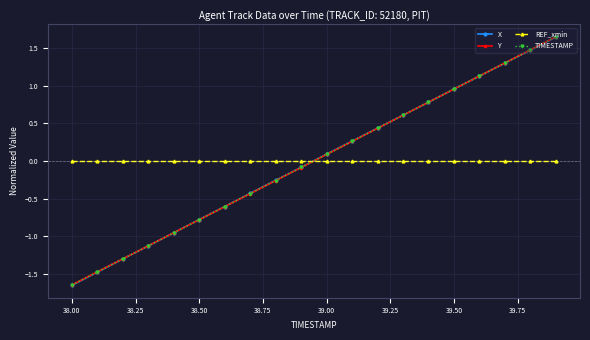

At how many categories does at least one series exceed 1?

4